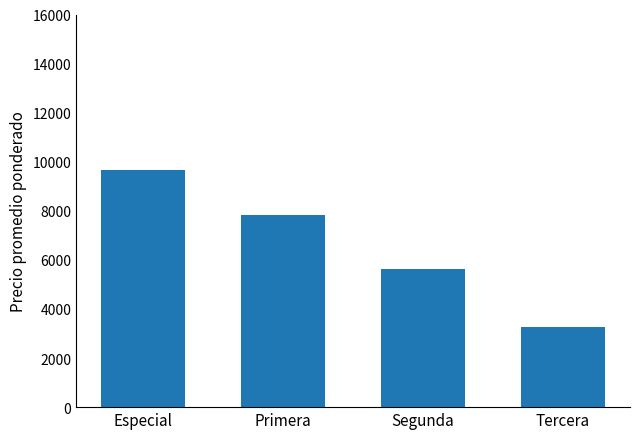

What is the sum of all values?

26373